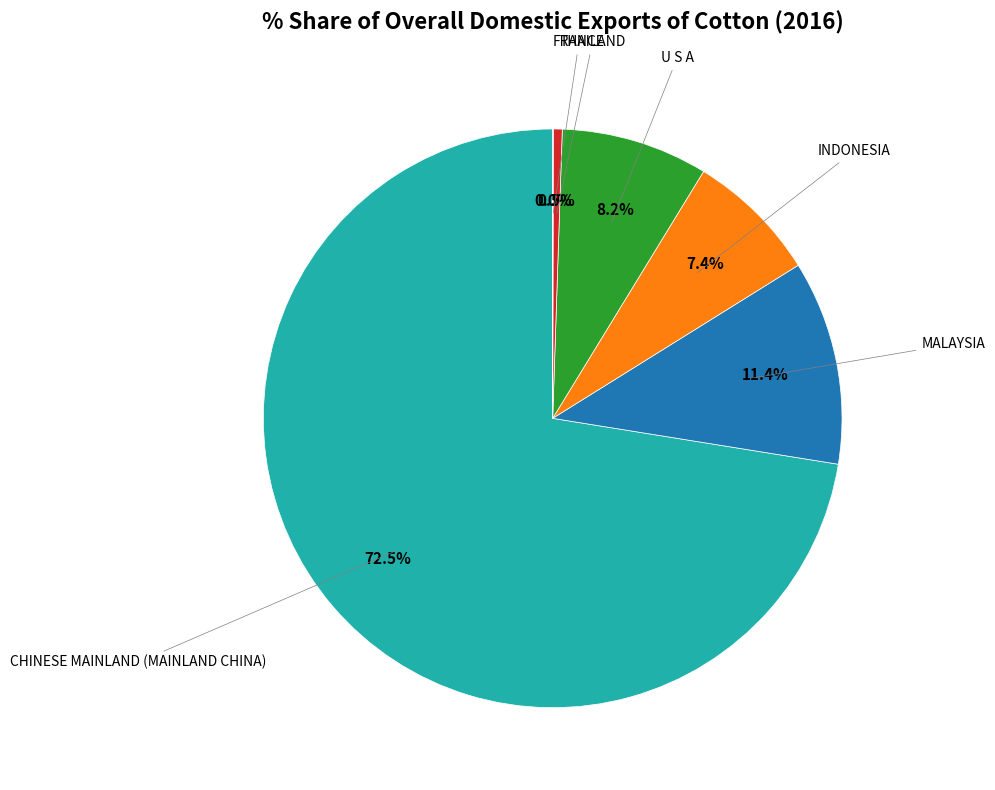

Is there a majority slice in this chart?

Yes